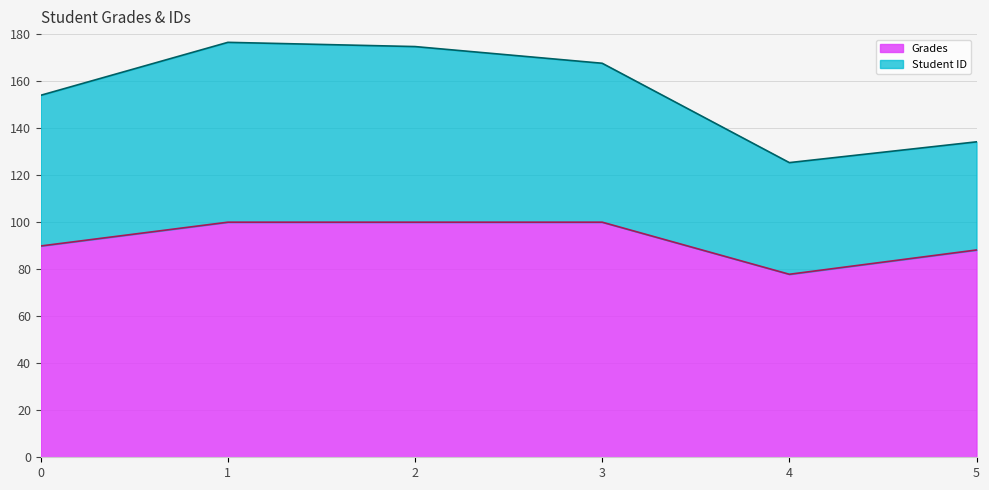

Reading left to right, extract all data points from this chart.

89.9	100.0	100.0	100.0	77.8	88.2